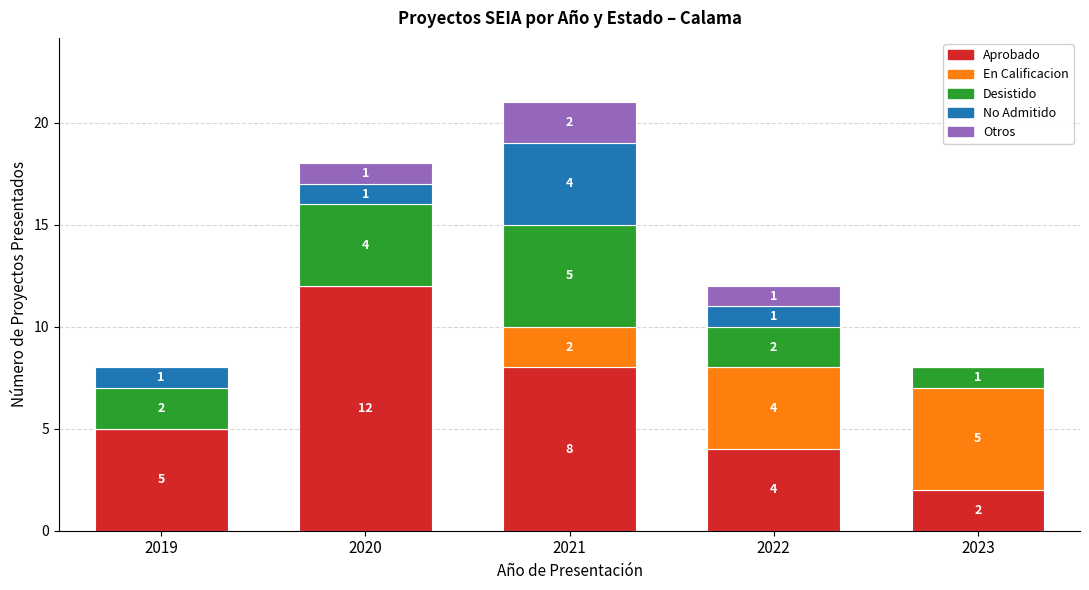

What are all the series names shown in the legend?

Aprobado, En Calificacion, Desistido, No Admitido, Otros